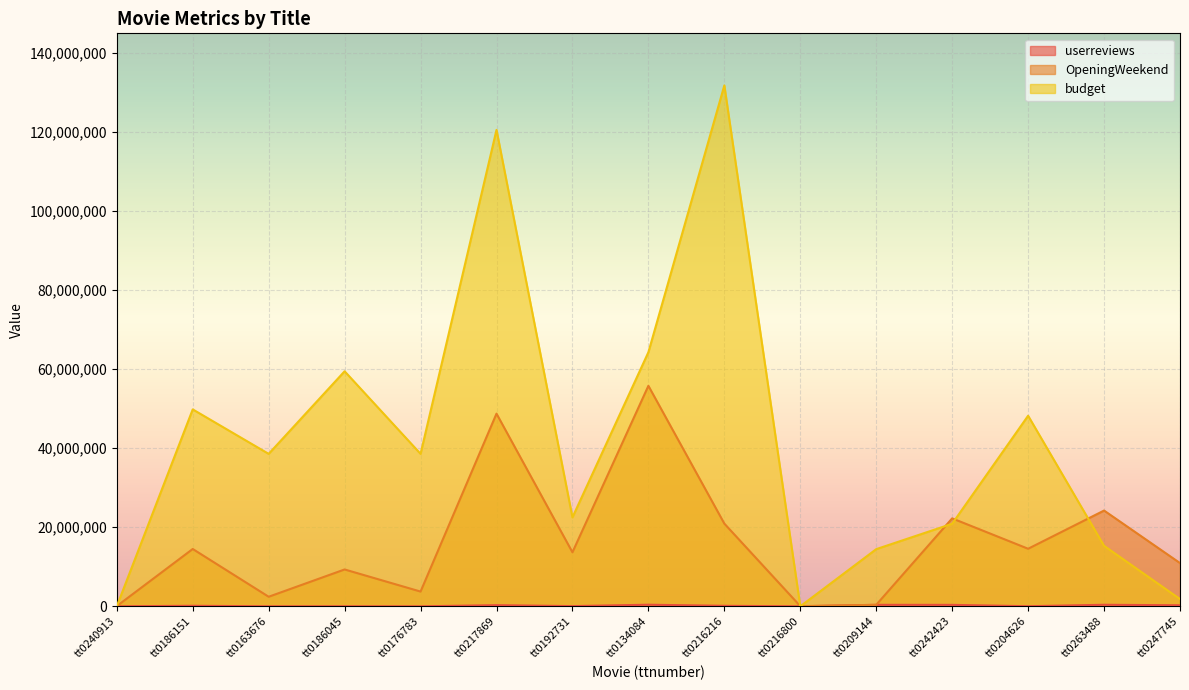

Does the chart display data point markers on the line(s)?

No